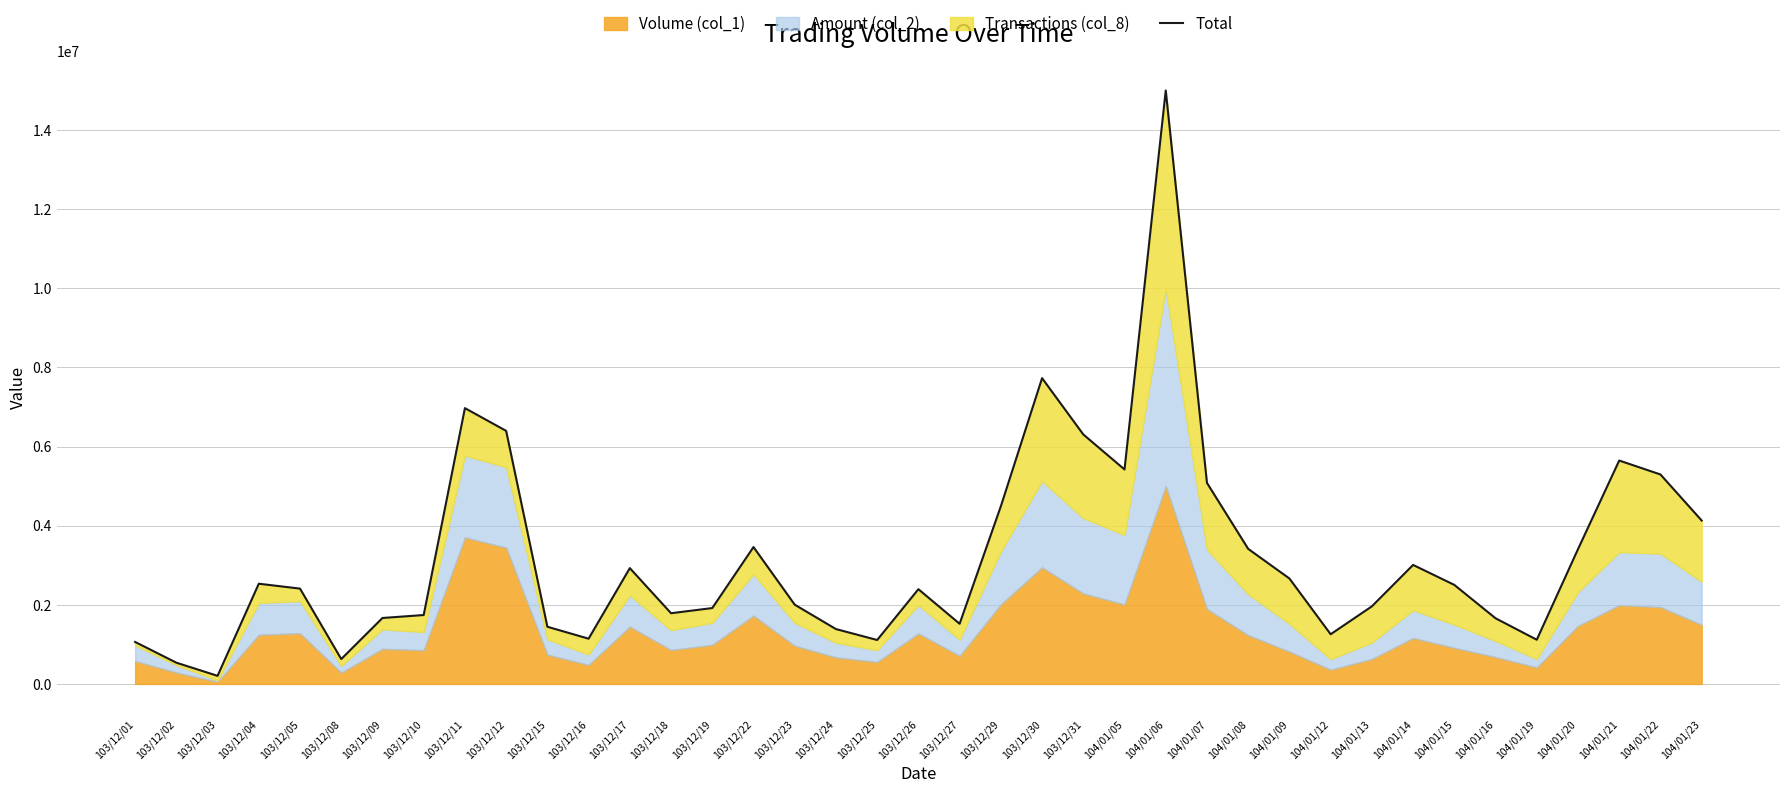

Is it true that the value at 104/01/08 is 5144683.0?

False